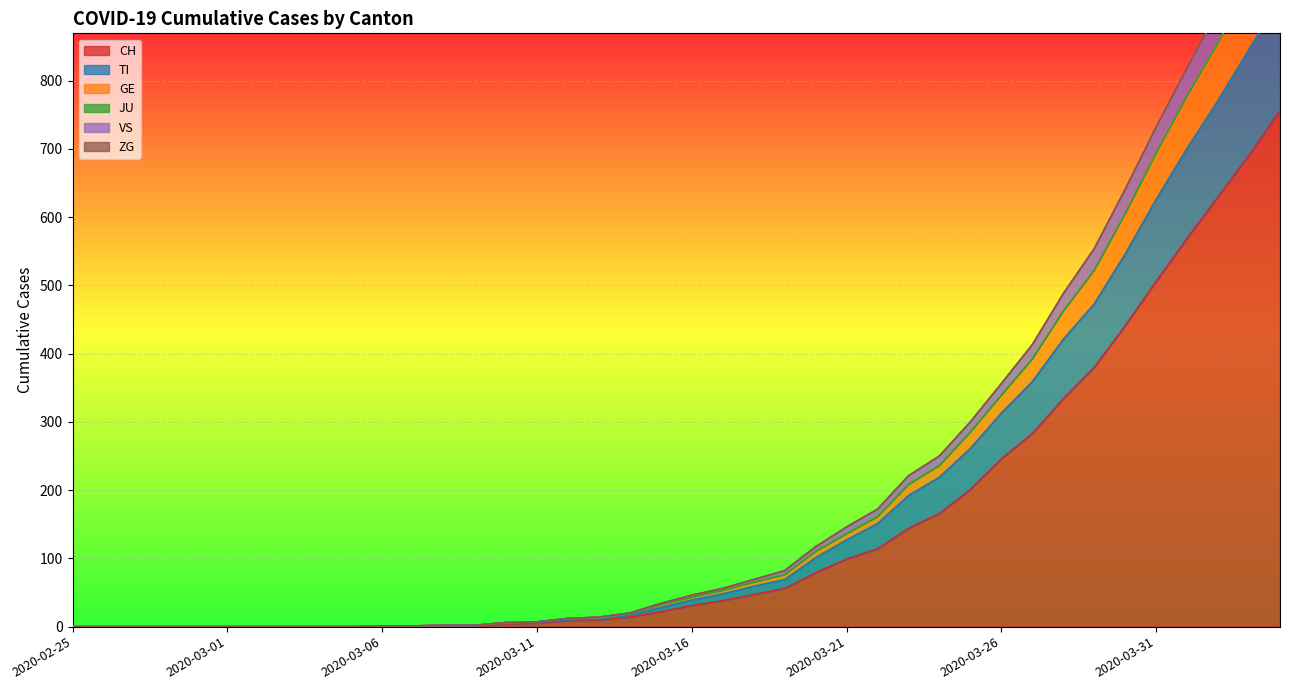

What is the spread (max minus min) of values at 2020-03-25?

99